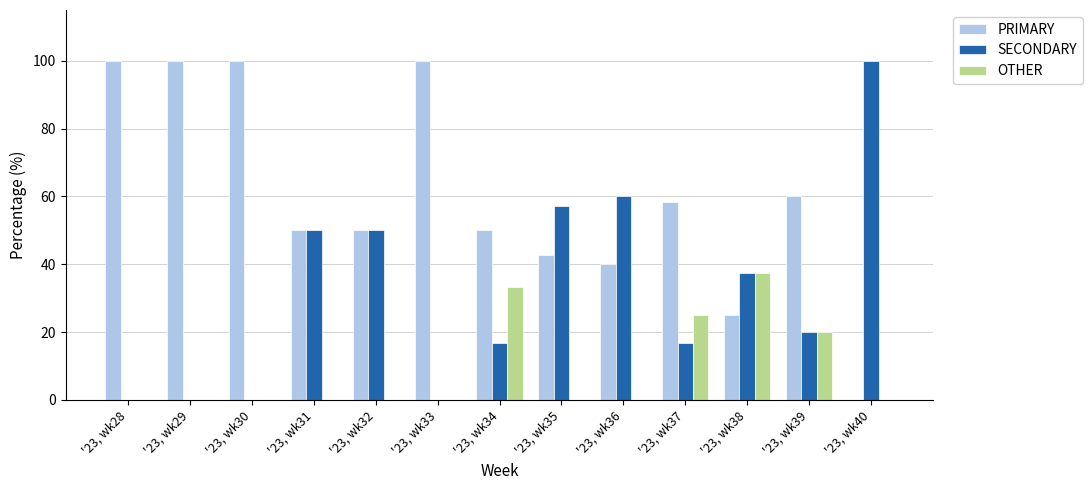

Where is OTHER nearest to the value 18?

'23, wk39